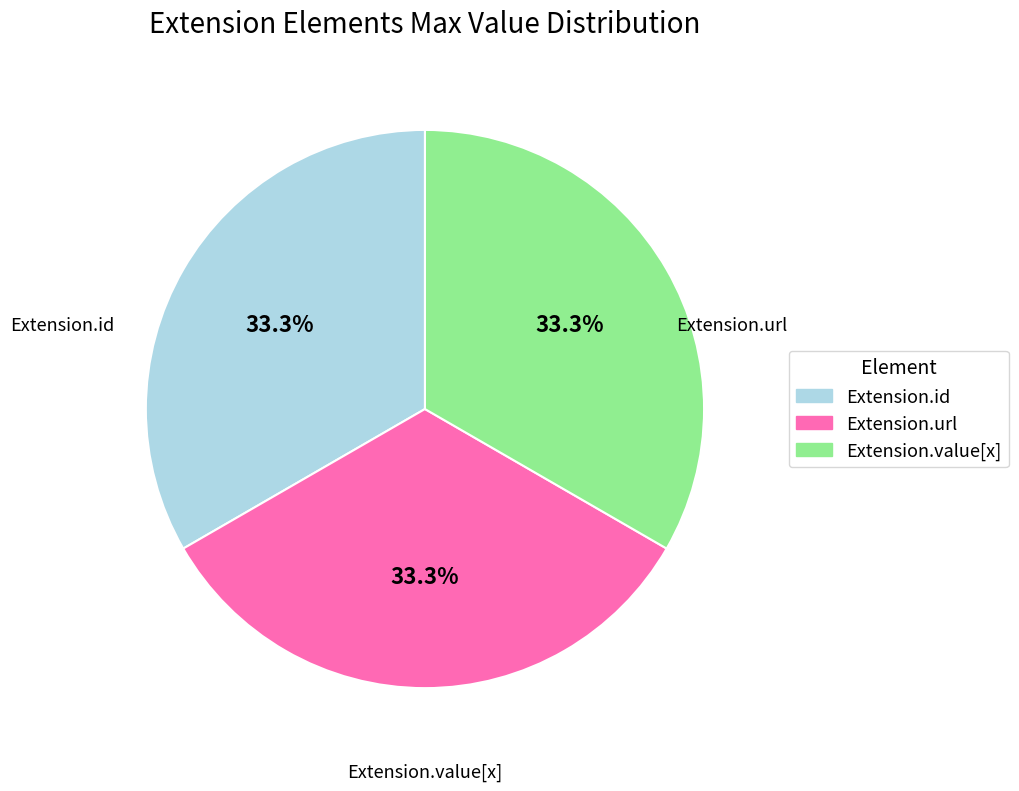

Does any single category account for the majority?

No